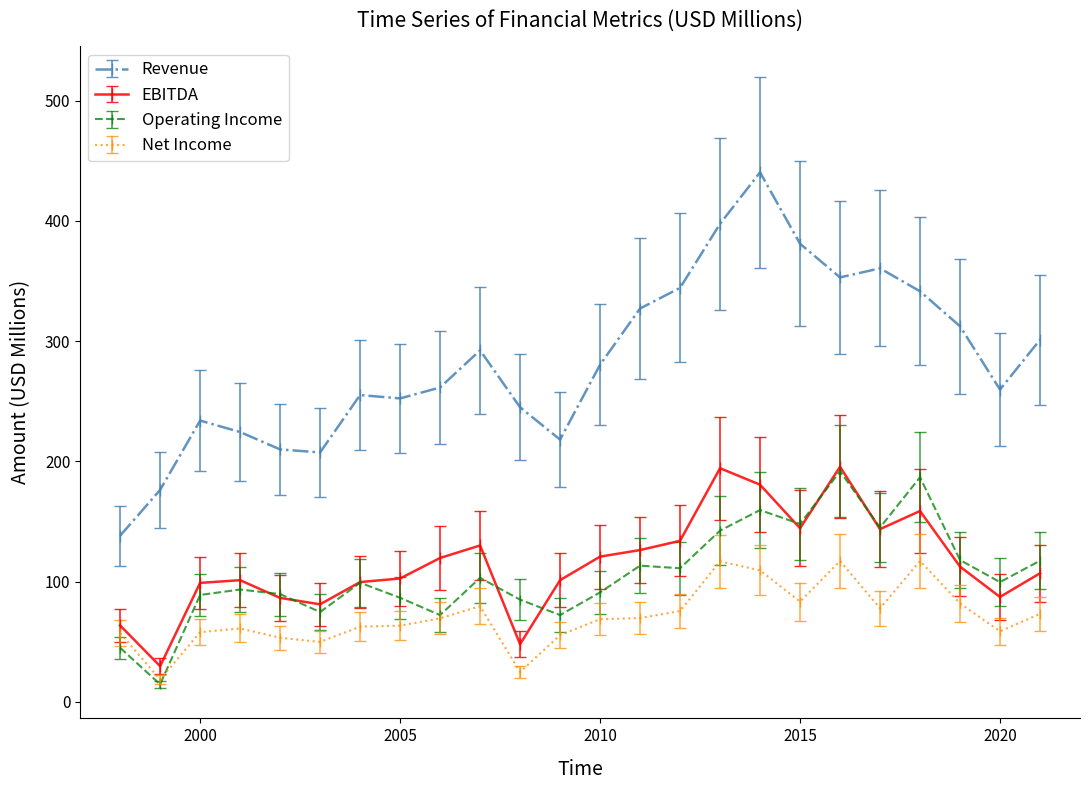

How many series are shown in this chart?

4